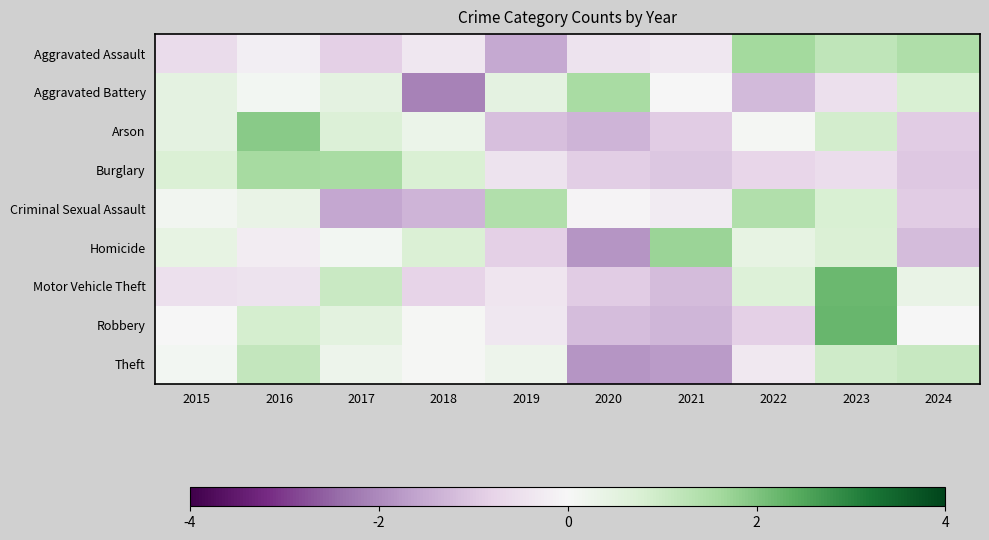

Reading right to left, extract all data points from this chart.

Aggravated Assault: 2024=1.5	2023=1.2	2022=1.6	2021=-0.3	2020=-0.4	2019=-1.5	2018=-0.3	2017=-0.8	2016=-0.2	2015=-0.6
Aggravated Battery: 2024=0.8	2023=-0.5	2022=-1.2	2021=-0.0	2020=1.6	2019=0.5	2018=-2.1	2017=0.5	2016=0.1	2015=0.5
Arson: 2024=-0.9	2023=0.9	2022=0.1	2021=-0.9	2020=-1.3	2019=-1.1	2018=0.3	2017=0.7	2016=1.9	2015=0.5
Burglary: 2024=-1.0	2023=-0.6	2022=-0.7	2021=-1.0	2020=-0.9	2019=-0.4	2018=0.8	2017=1.6	2016=1.6	2015=0.7
Criminal Sexual Assault: 2024=-0.9	2023=0.8	2022=1.4	2021=-0.3	2020=-0.1	2019=1.4	2018=-1.3	2017=-1.6	2016=0.4	2015=0.1
Homicide: 2024=-1.2	2023=0.7	2022=0.4	2021=1.7	2020=-1.8	2019=-0.9	2018=0.7	2017=0.1	2016=-0.2	2015=0.4
Motor Vehicle Theft: 2024=0.3	2023=2.2	2022=0.7	2021=-1.2	2020=-0.9	2019=-0.4	2018=-0.8	2017=1.0	2016=-0.5	2015=-0.5
Robbery: 2024=-0.0	2023=2.2	2022=-0.9	2021=-1.3	2020=-1.2	2019=-0.4	2018=0.0	2017=0.5	2016=0.9	2015=0.0
Theft: 2024=1.1	2023=1.0	2022=-0.3	2021=-1.7	2020=-1.8	2019=0.3	2018=0.1	2017=0.3	2016=1.1	2015=0.1